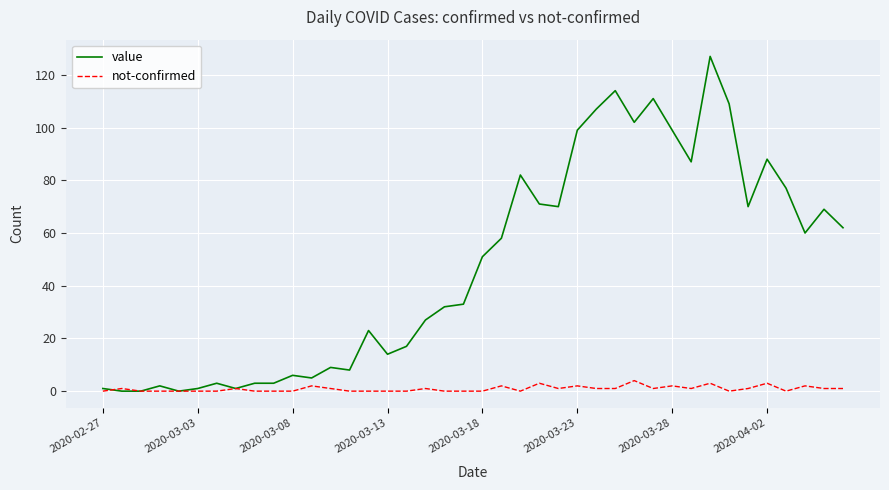

What are all the series names shown in the legend?

value, not-confirmed